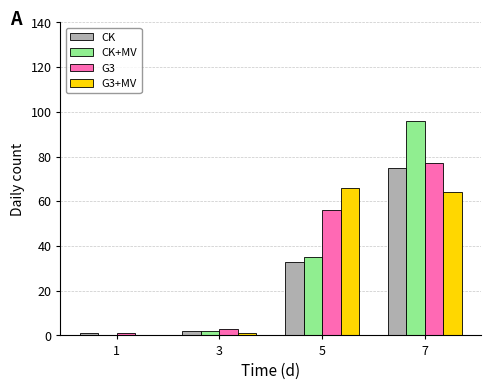

Reading left to right, extract all data points from this chart.

CK: 1=1	3=2	5=33	7=75
CK+MV: 1=0	3=2	5=35	7=96
G3: 1=1	3=3	5=56	7=77
G3+MV: 1=0	3=1	5=66	7=64